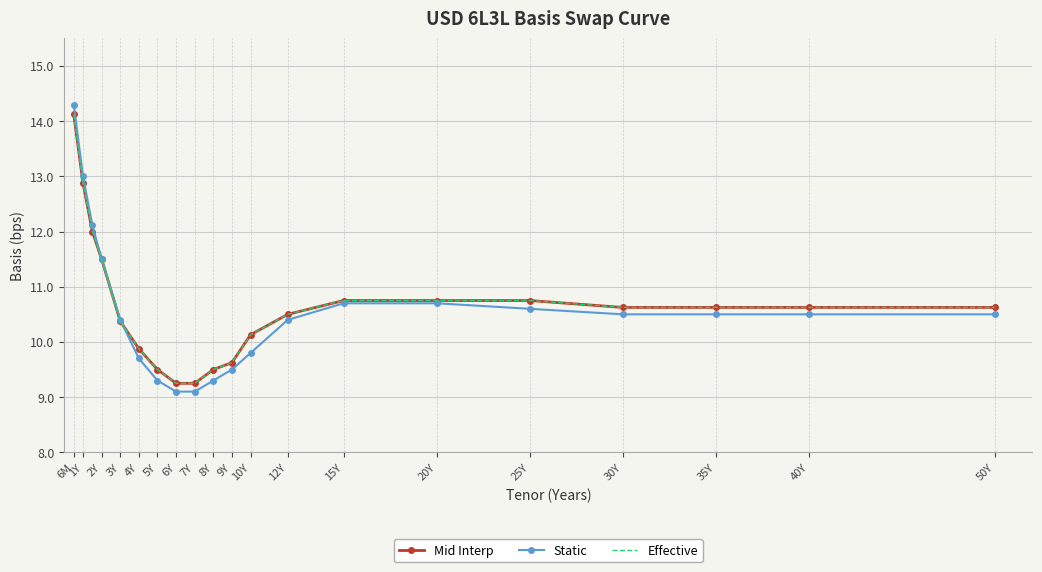

What are all the series names shown in the legend?

Mid Interp, Static, Effective